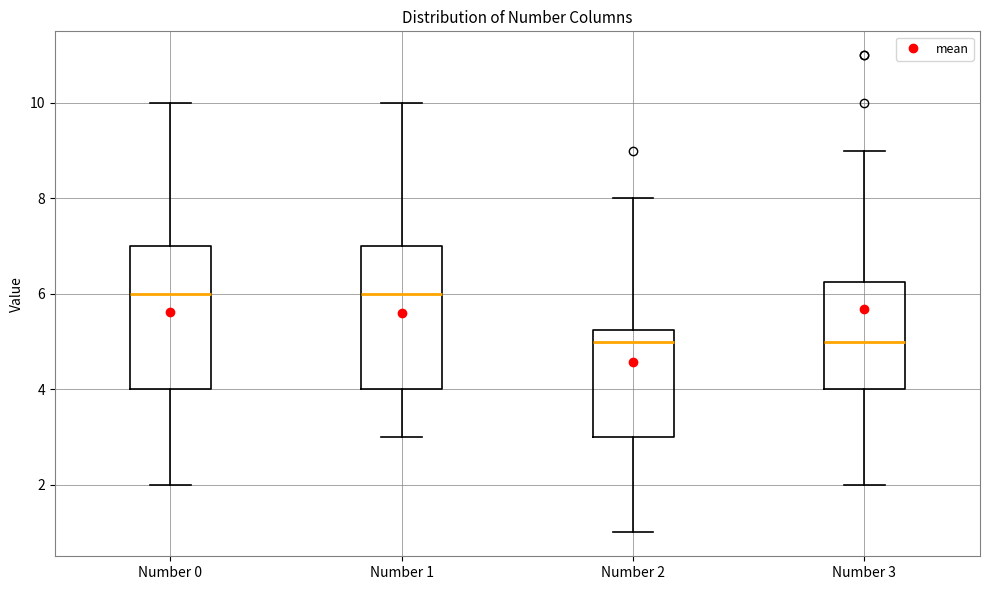

Reading left to right, read every box against the y-axis: the position of its median line, the range the box covers, and the ends of its whiskers. The values are not printed on the chart, so give them approximately, as read against the axis.

Number 0: median 6.0, box 4.0 to 7.0, whiskers 2.0 to 10.0
Number 1: median 6.0, box 4.0 to 7.0, whiskers 3.0 to 10.0
Number 2: median 5.0, box 3.0 to 5.2, whiskers 1.0 to 8.0
Number 3: median 5.0, box 4.0 to 6.2, whiskers 2.0 to 9.0